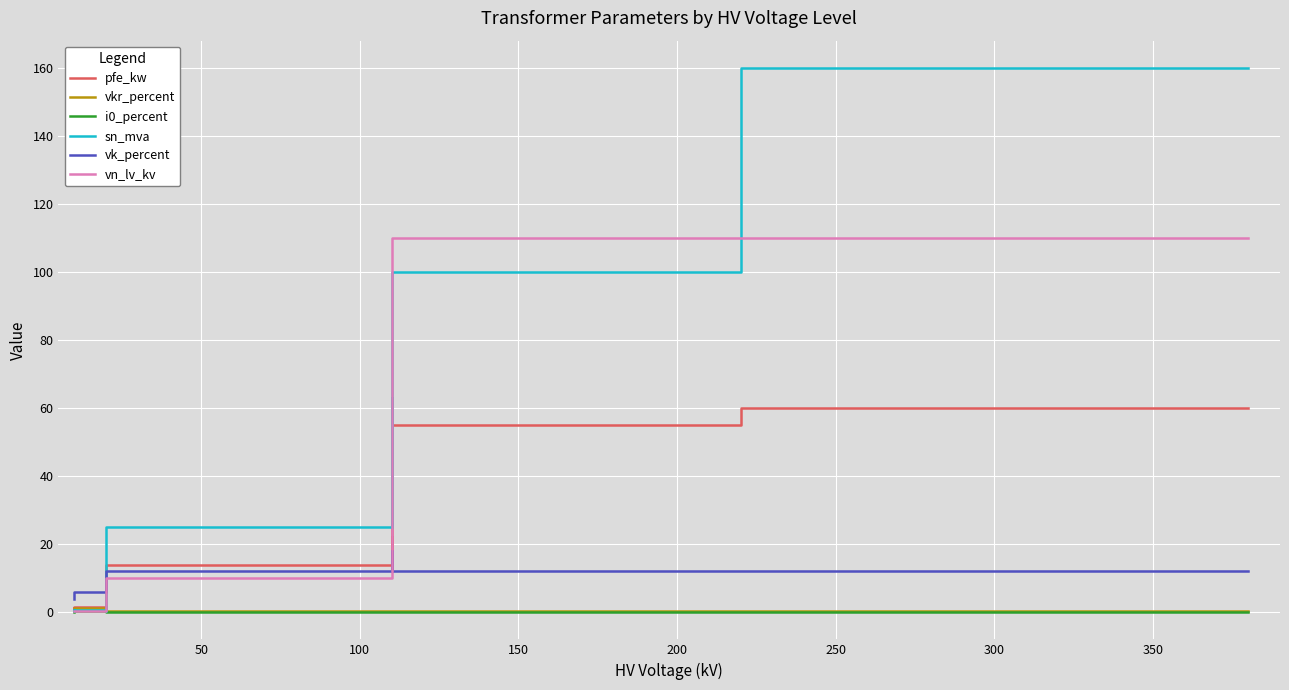

At which label is pfe_kw closest to 30?

100